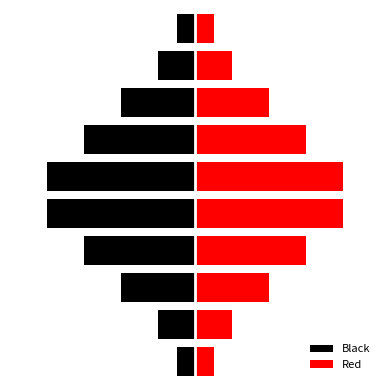

Rank the series by their average value, from highest to lowest.

Red, Black